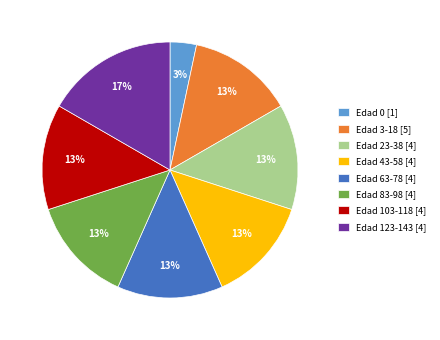

Is there any slice that represents more than half of the pie?

No